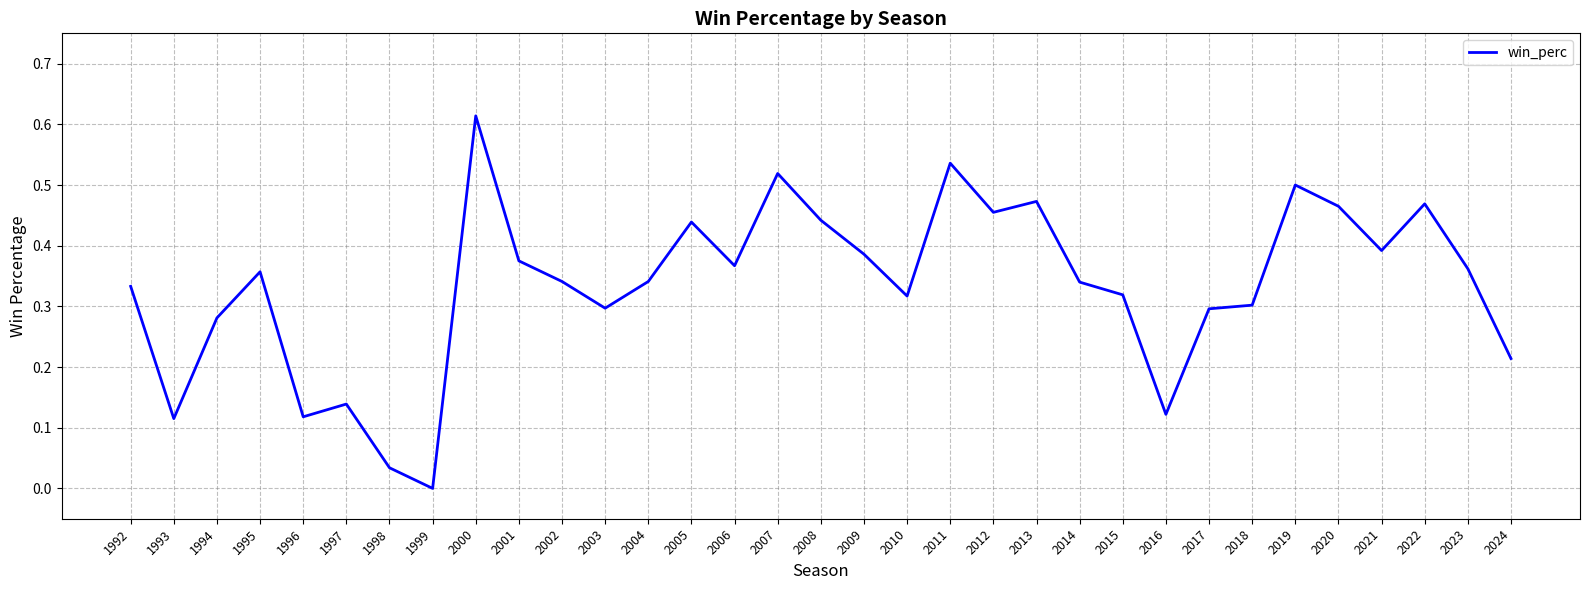

Which category has the highest value across all series?

2000